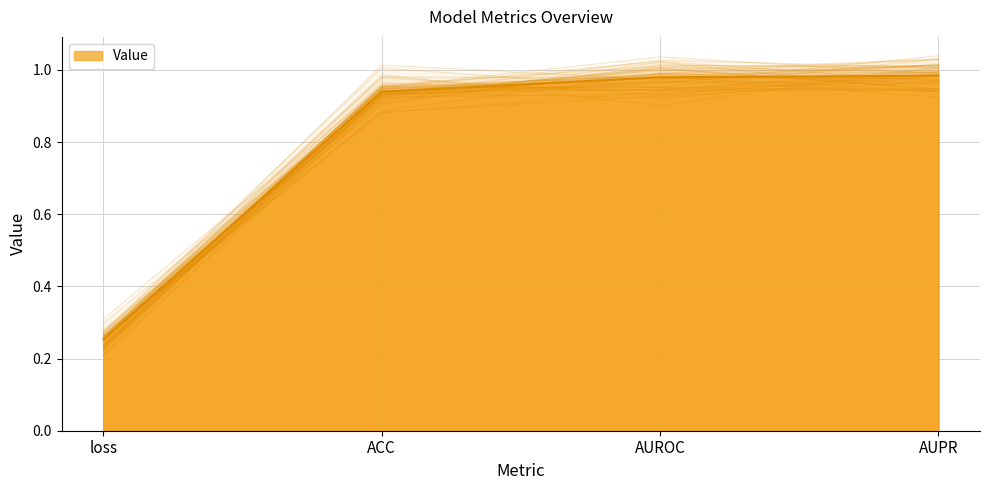

Which label corresponds to the largest value in the chart?

AUPR